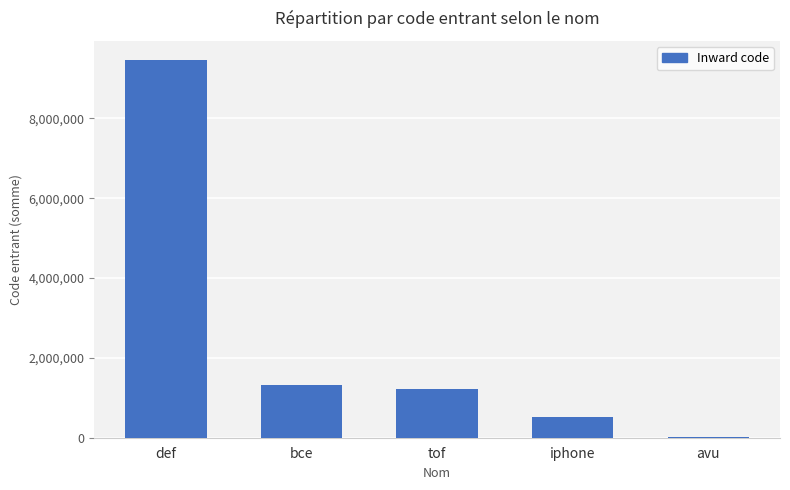

Reading left to right, transcribe all the data shown in this chart.

9472201	1326458	1216447	524150	12378